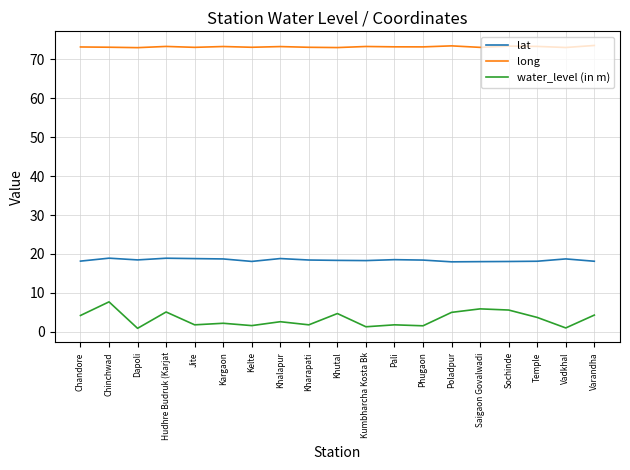

Is it true that lat equals 18.8 at Khalapur?

True